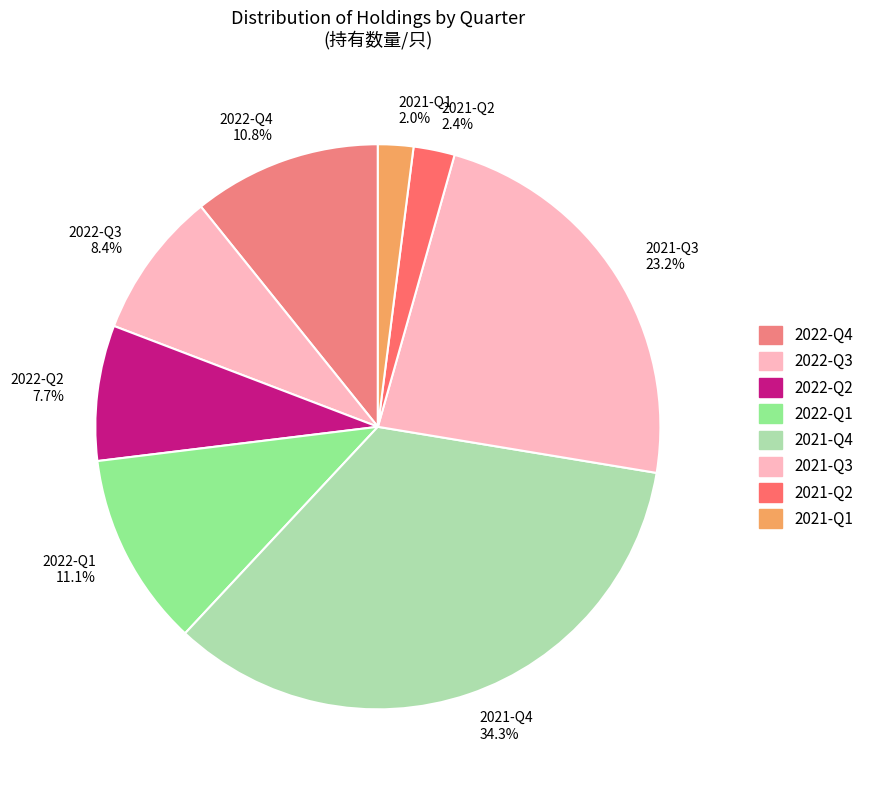

To the nearest percent, what is the combined percentage of 2022-Q4 and 2021-Q2?

13%